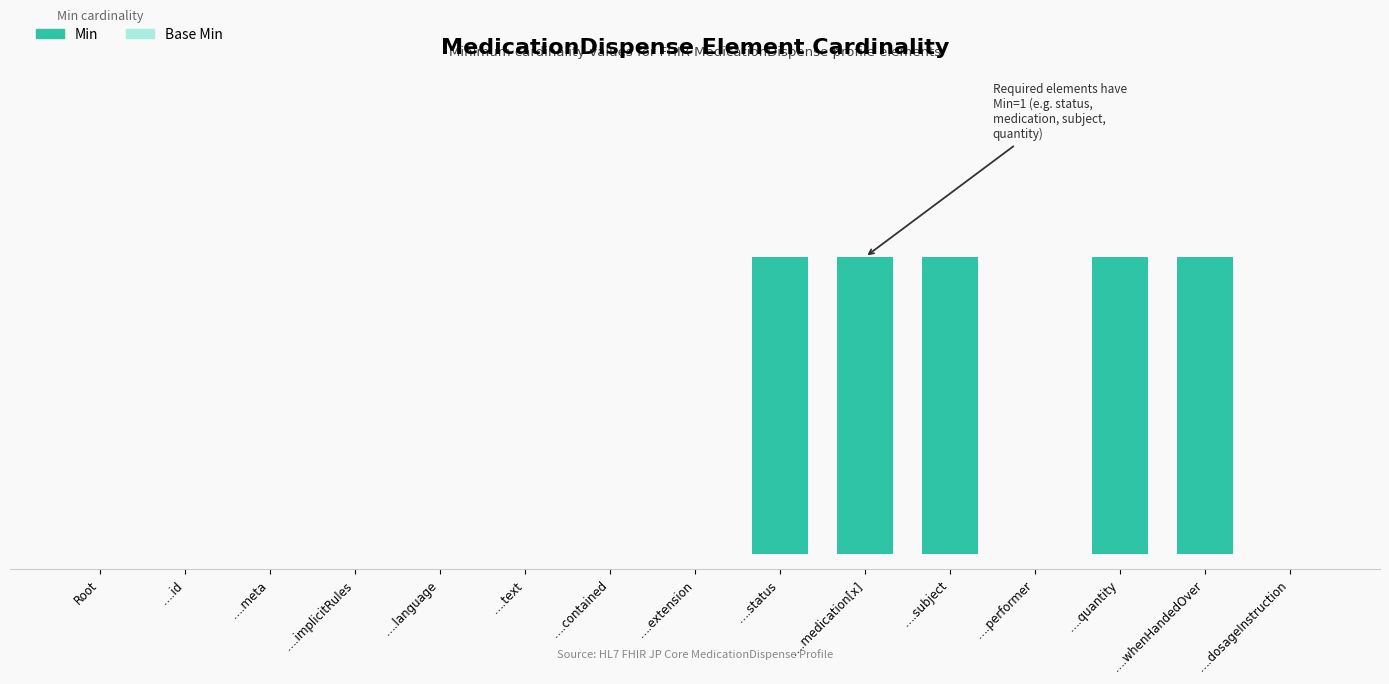

How many values in the Base Min series exceed 0?

2